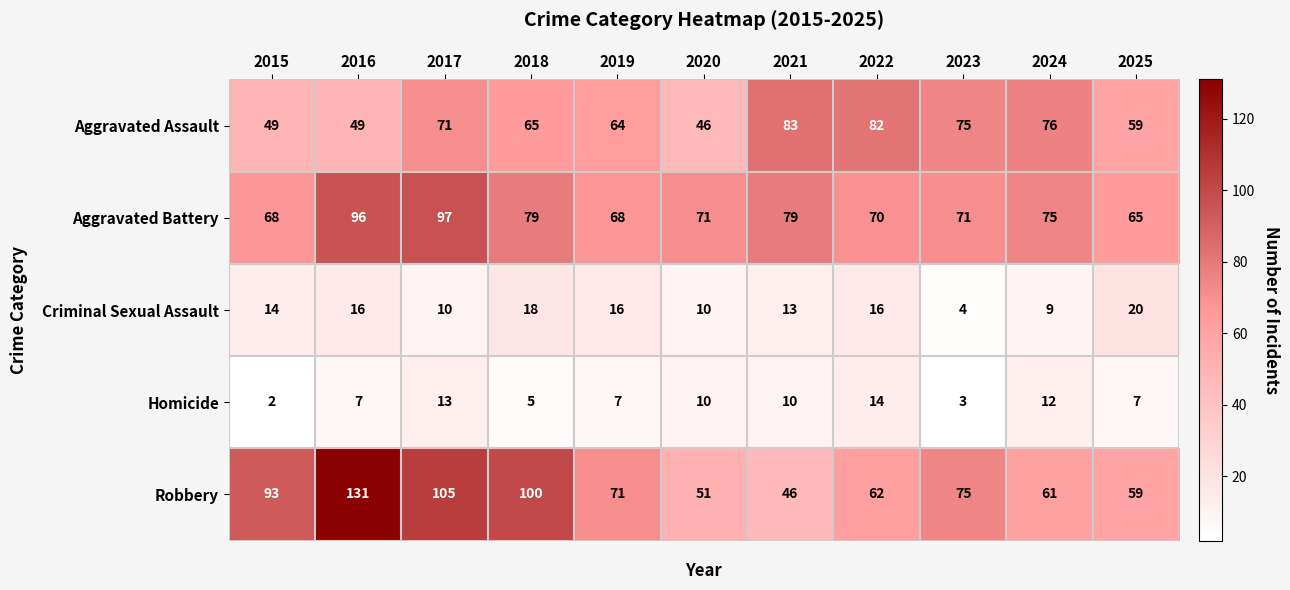

The value of Homicide at 2018 is 8. True or false?

False